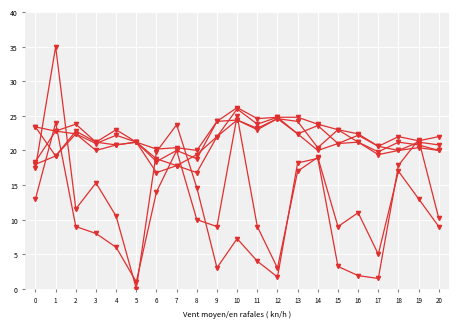

The col_3 series shows 8.5 at 16. True or false?

False